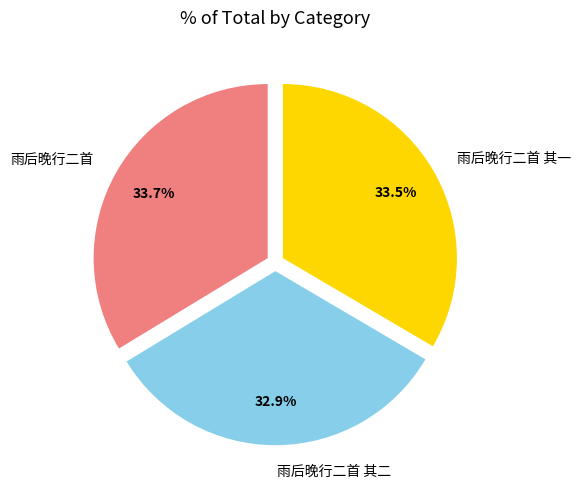

To the nearest percent, what is the average slice percentage?

33%